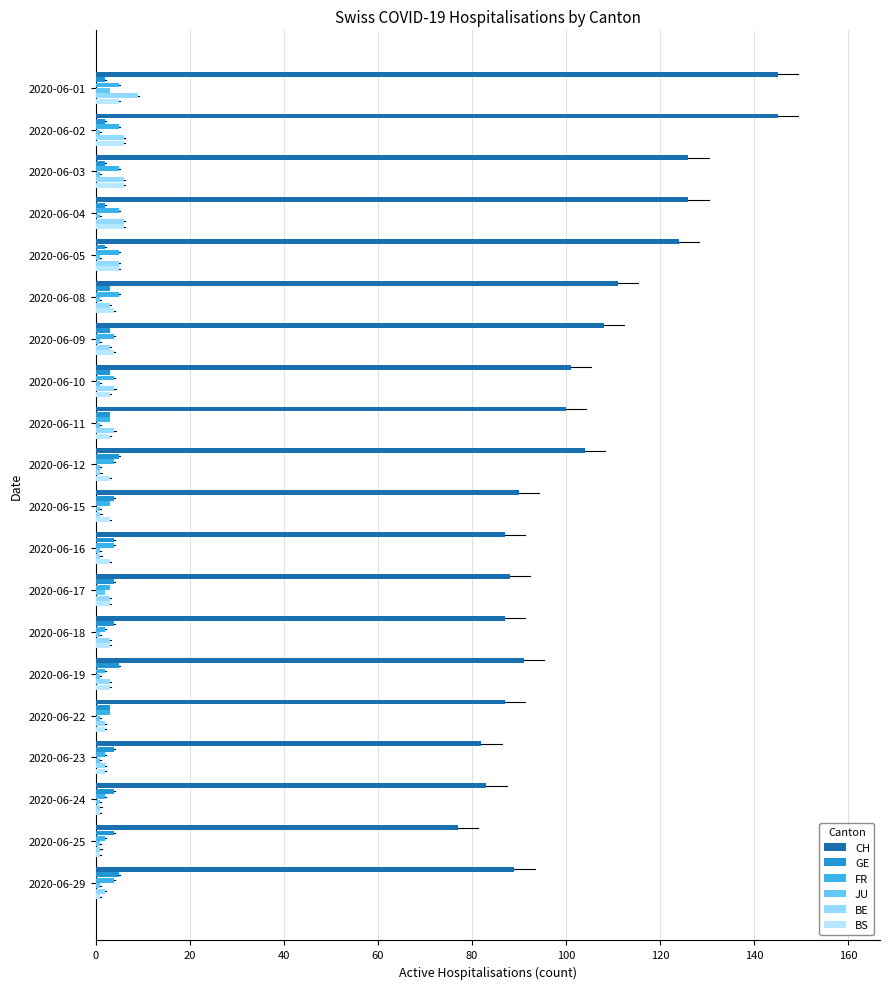

Which series has the largest total across all categories?

CH